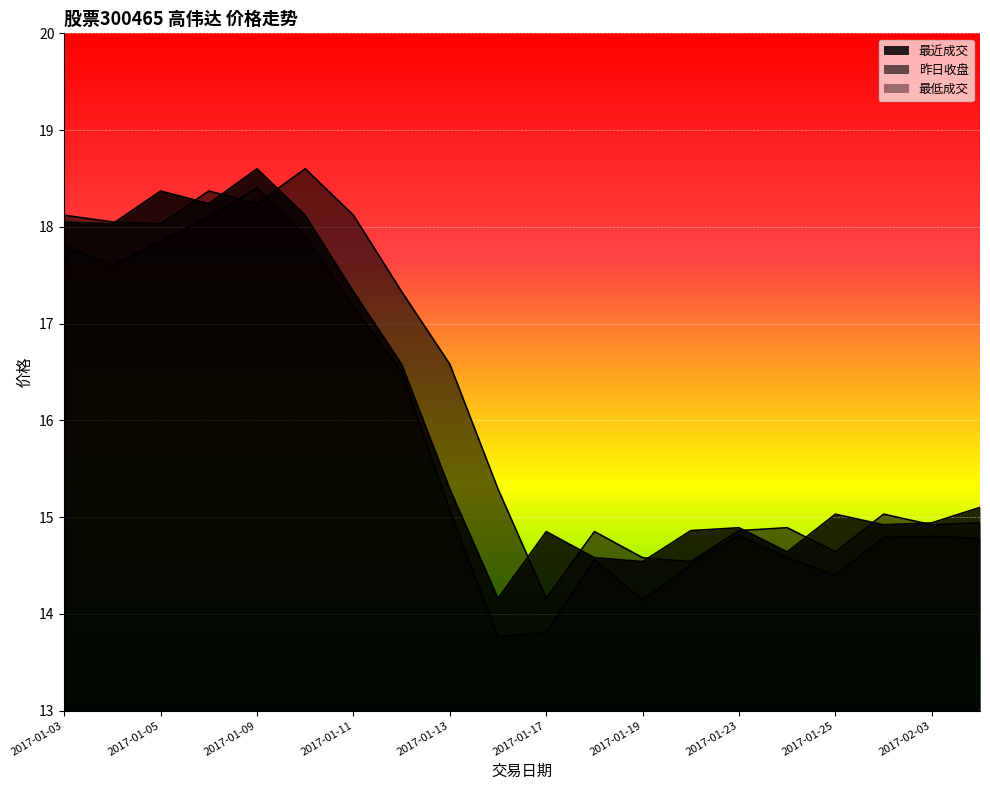

What is the total value across all series at 2017-01-23?

44.6